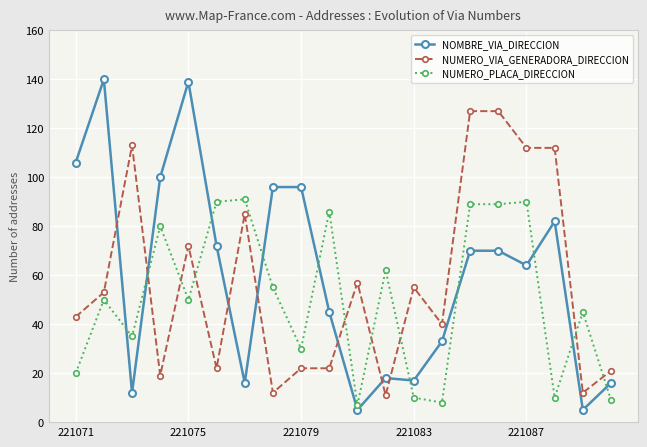

Which series has the largest range (max minus min)?

NOMBRE_VIA_DIRECCION